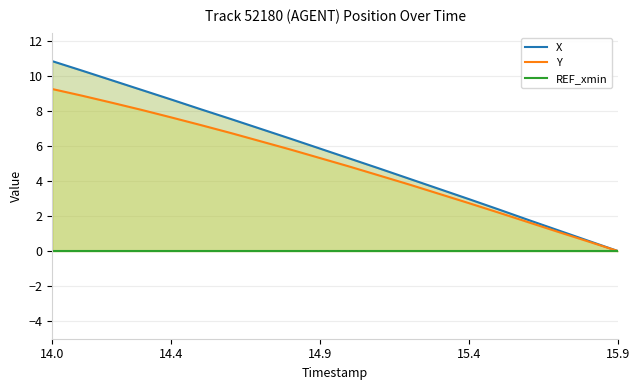

What is the sum of all X values?

110.0